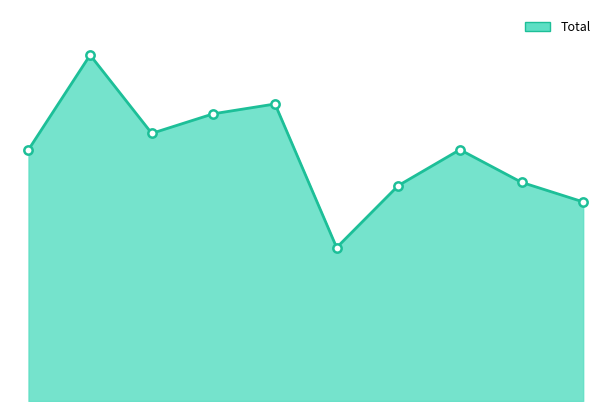

How many lines are shown in the chart?

1